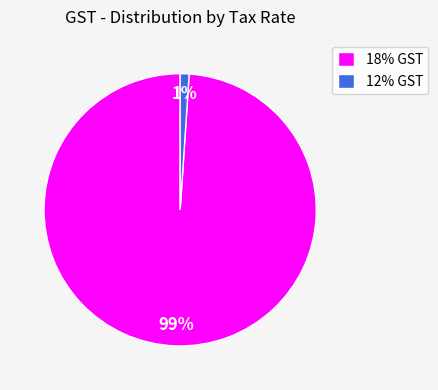

Is 18% GST the majority of the pie?

Yes